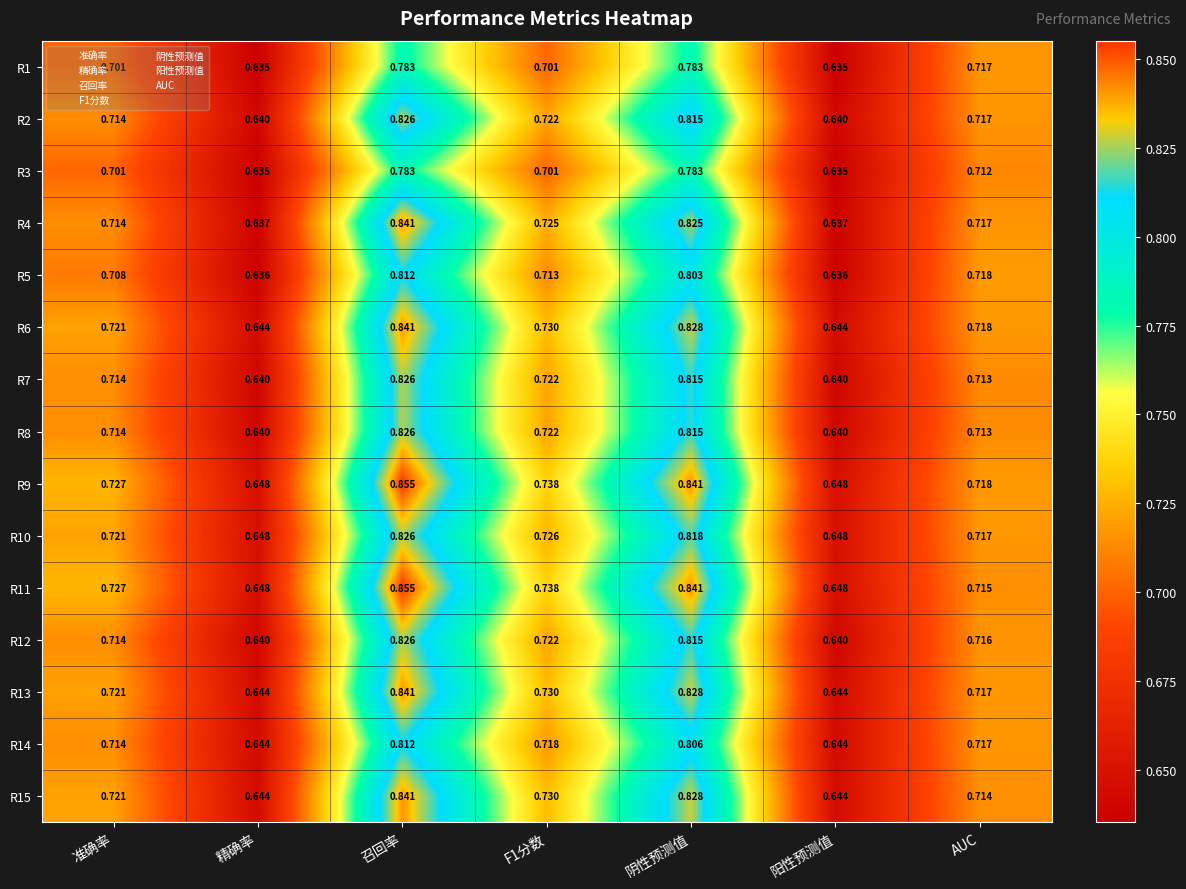

At which label does R13 reach its peak?

召回率